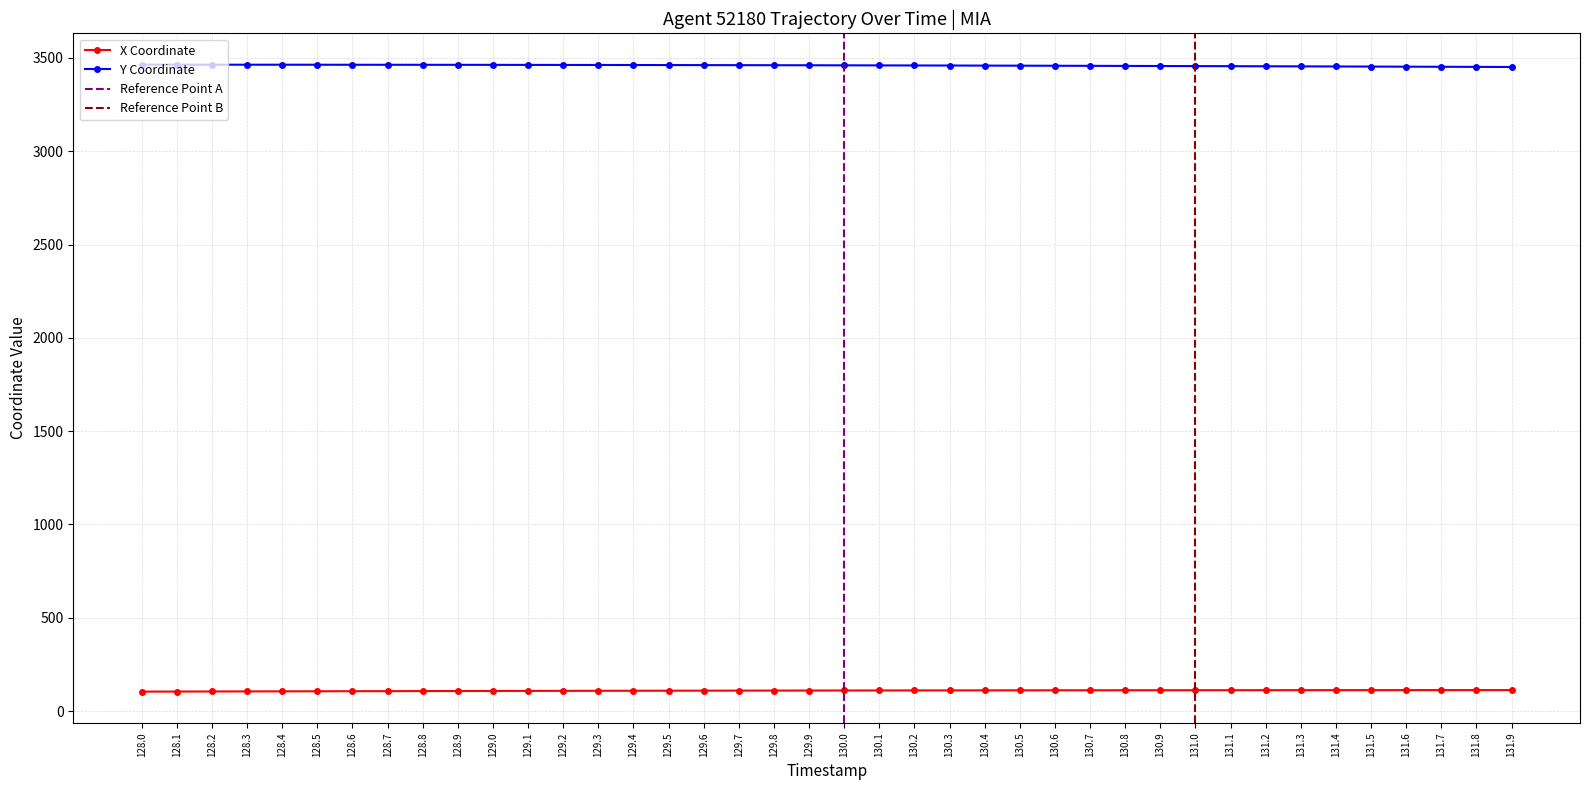

At how many categories does at least one series exceed 3158?

40